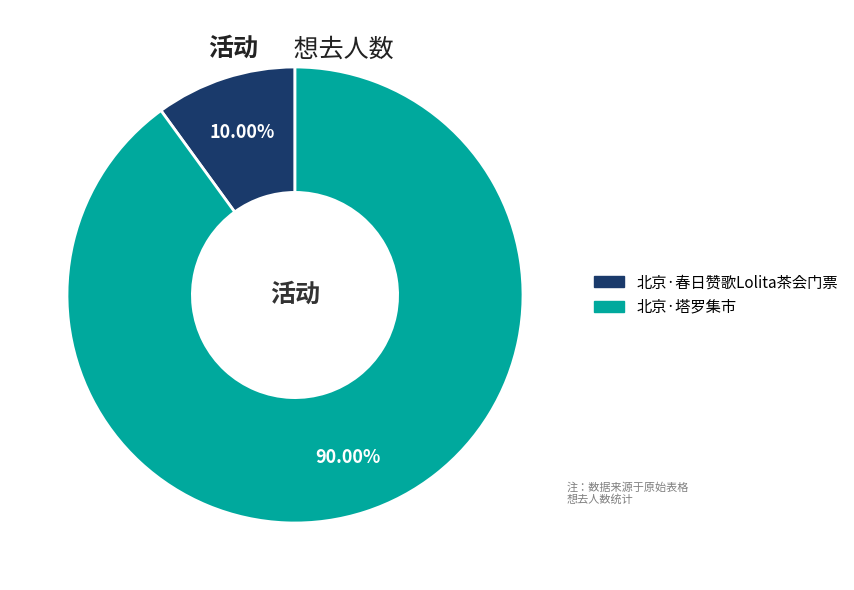

To the nearest percent, what is the combined percentage of 北京·春日赞歌Lolita茶会门票 and 北京·塔罗集市?

100%